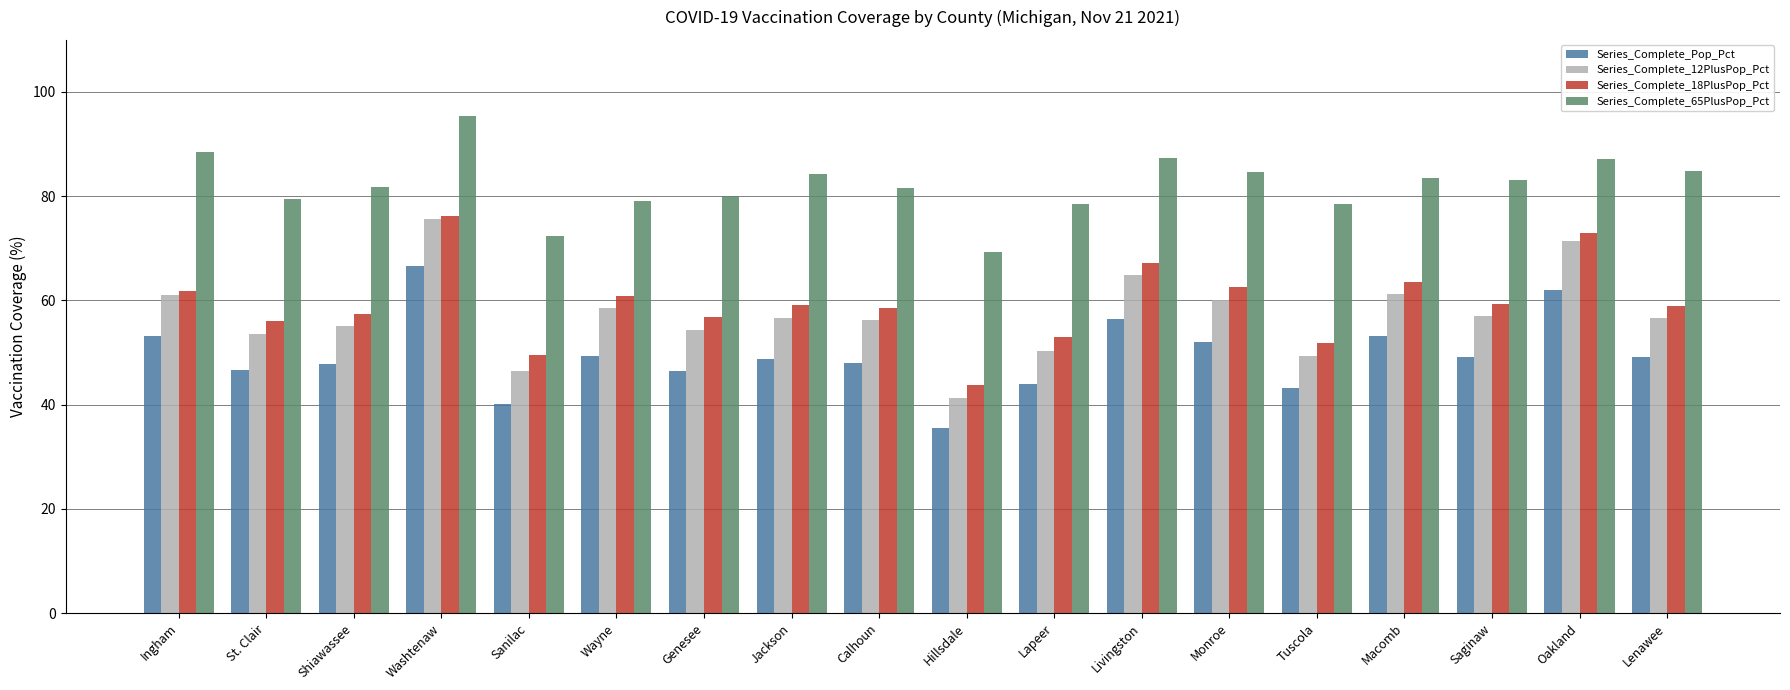

How many series are shown in this chart?

4